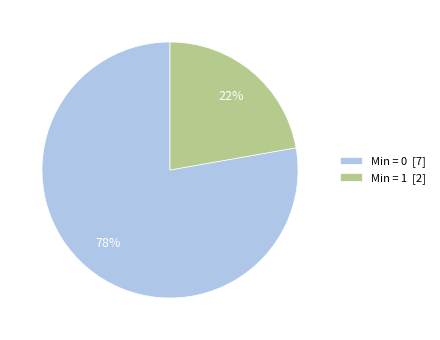

Between Min = 0 [7] and Min = 1 [2], which is larger?

Min = 0 [7]